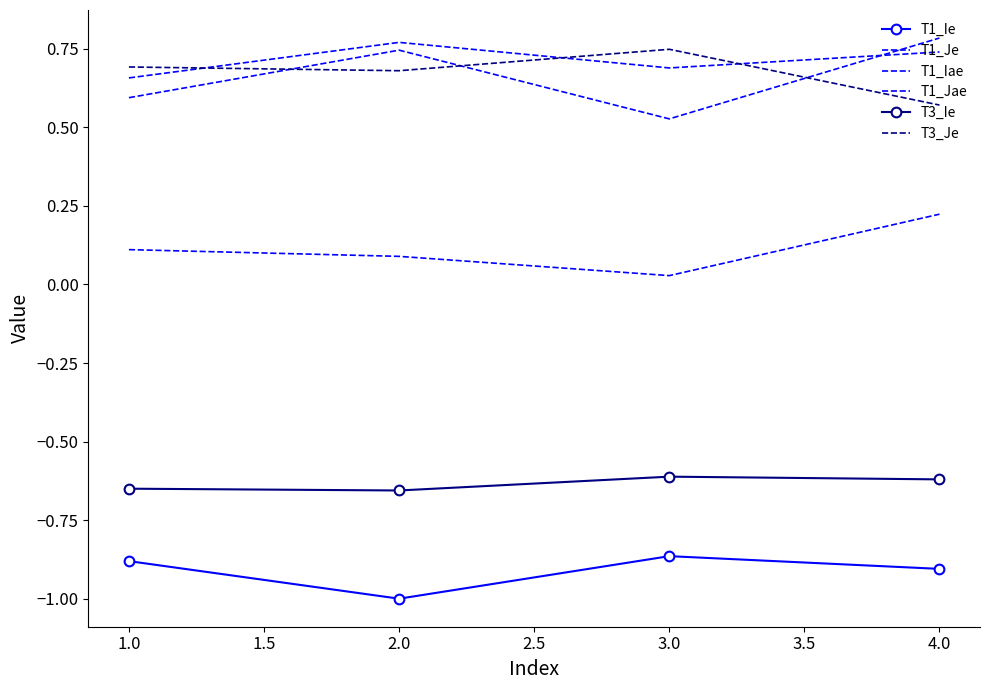

At which category does T1_Ie reach its first local valley?

2.0